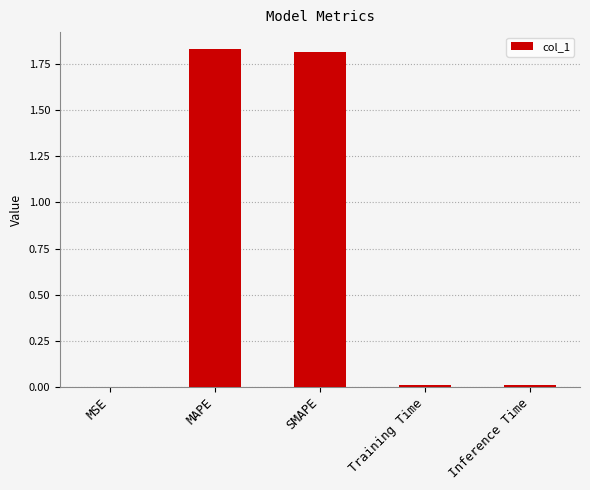

The chart shows a value of 0.0 at Training Time. True or false?

True